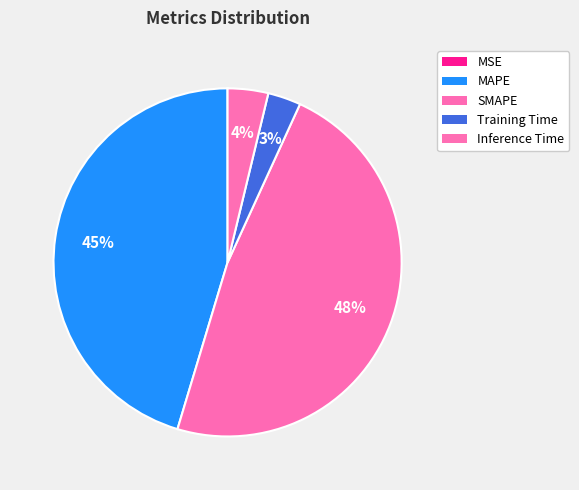

The MAPE slice represents 45% of the pie. True or false?

True